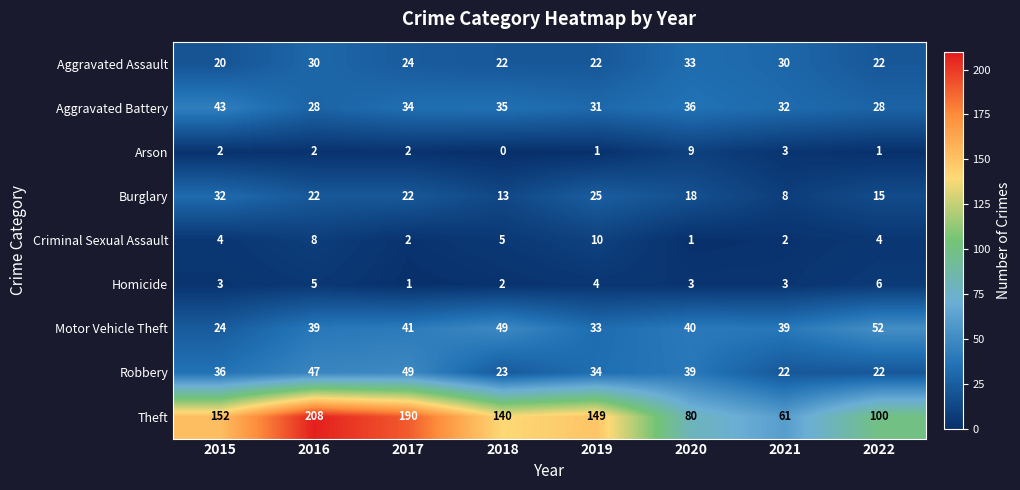

How many data points in Motor Vehicle Theft are less than 40?

4